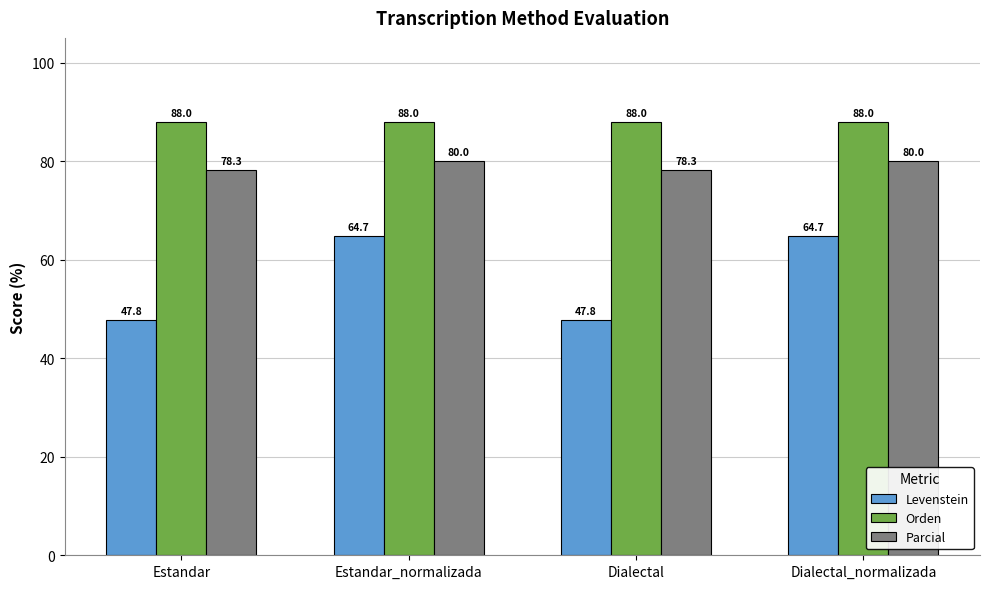

Which series has the largest total across all categories?

Orden